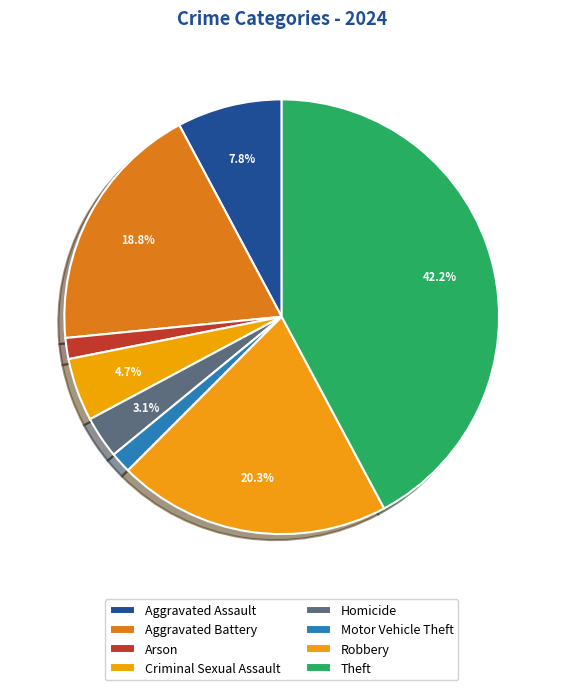

What percentage is the Aggravated Assault slice, to the nearest percent?

8%